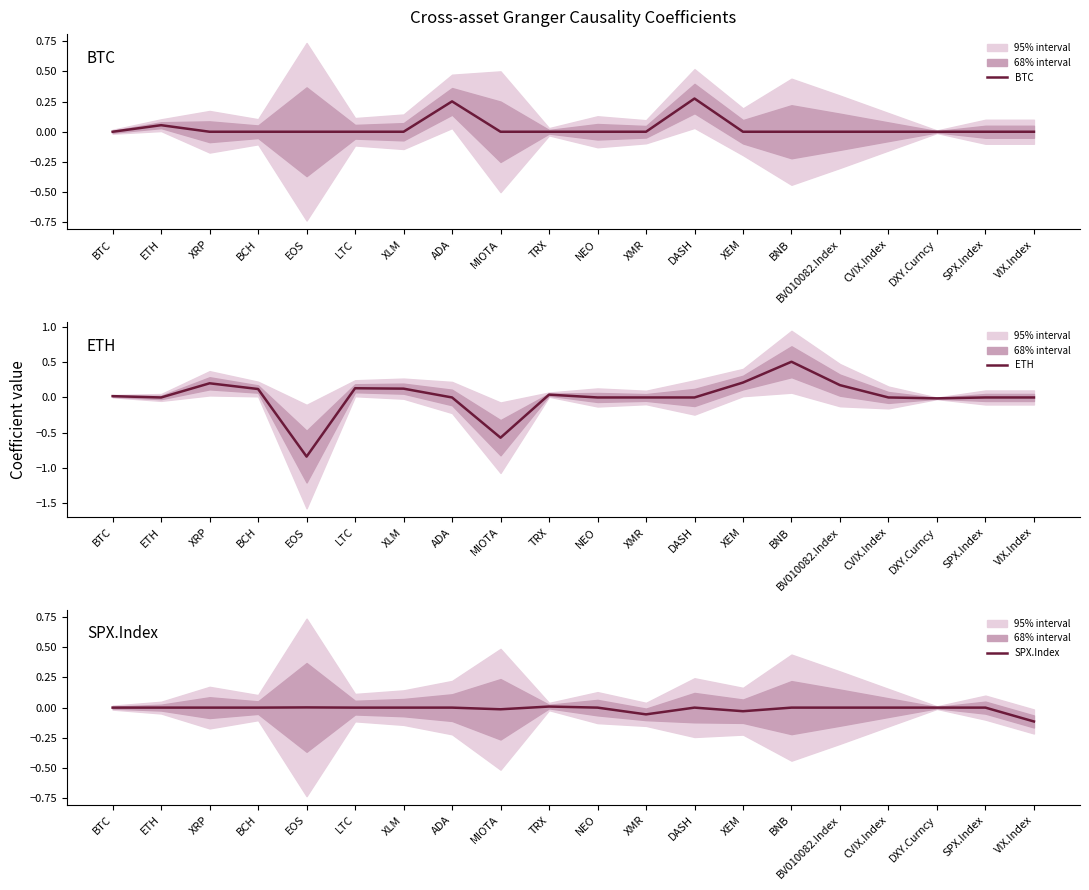

Which category has the highest value across all series?

BNB